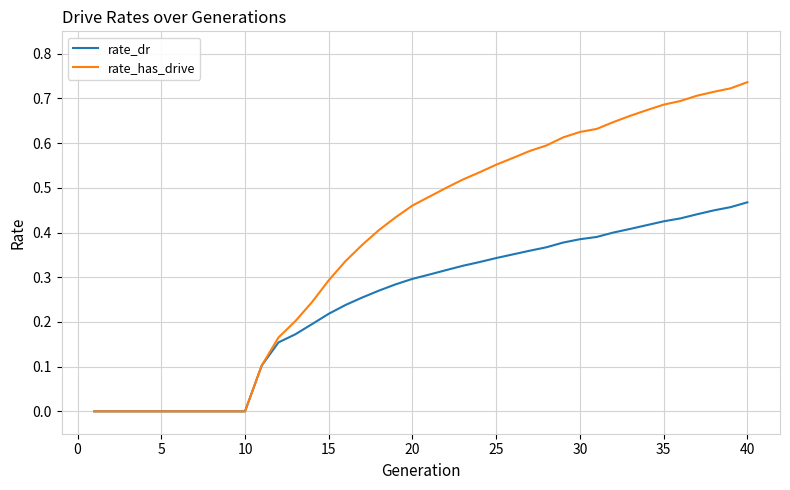

Which series has the largest total across all categories?

rate_has_drive